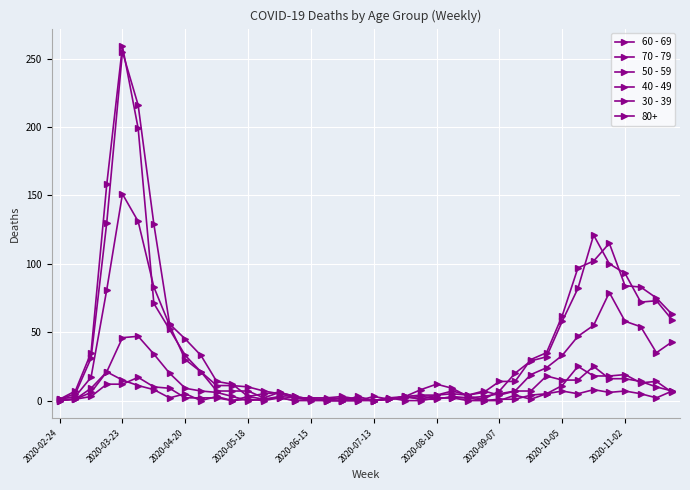

What is the difference between the maximum and minimum values in the 30 - 39 series?

17